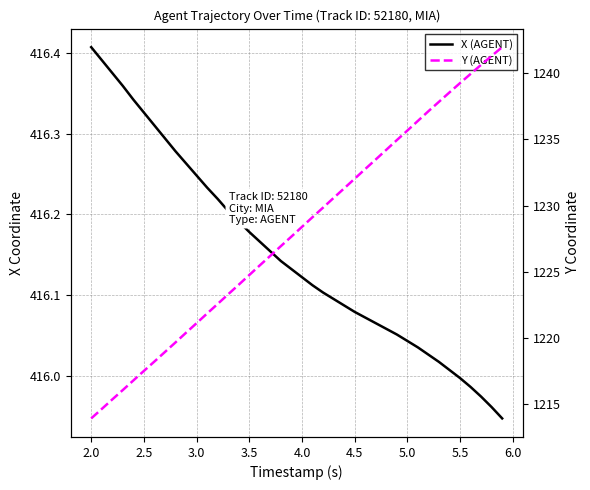

Reading right to left, what are all the values shown in this chart?

X (AGENT): 415.9	416.0	416.0	416.0	416.0	416.0	416.0	416.0	416.0	416.0	416.1	416.1	416.1	416.1	416.1	416.1	416.1	416.1	416.1	416.1	416.1	416.1	416.2	416.2	416.2	416.2	416.2	416.2	416.2	416.2	416.3	416.3	416.3	416.3	416.3	416.3	416.4	416.4	416.4	416.4
Y (AGENT): 1241.9	1241.3	1240.6	1239.9	1239.2	1238.5	1237.8	1237.1	1236.4	1235.7	1234.9	1234.2	1233.5	1232.8	1232.0	1231.3	1230.6	1229.8	1229.1	1228.4	1227.7	1226.9	1226.2	1225.5	1224.8	1224.0	1223.3	1222.6	1221.9	1221.1	1220.4	1219.7	1219.0	1218.2	1217.5	1216.8	1216.1	1215.4	1214.7	1214.0